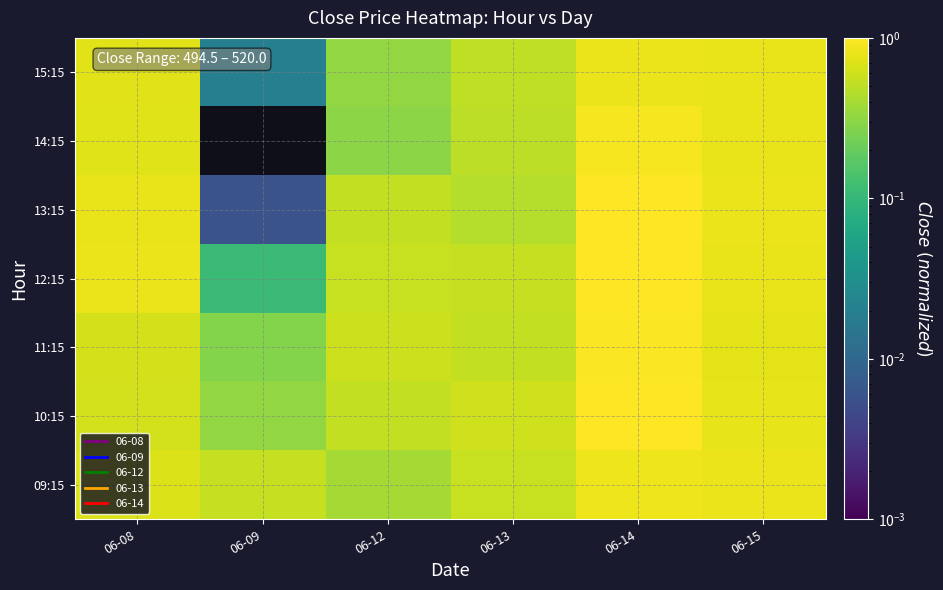

Rank the series at 06-08 from lowest to highest value.

10:15, 11:15, 09:15, 14:15, 15:15, 13:15, 12:15